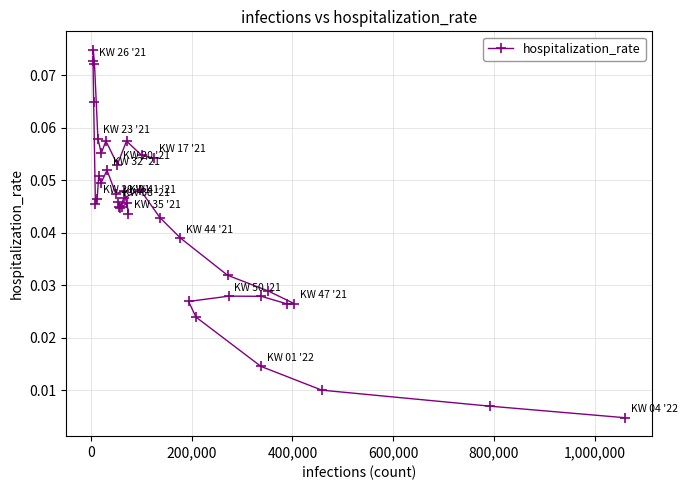

Does the chart have visible grid lines?

Yes